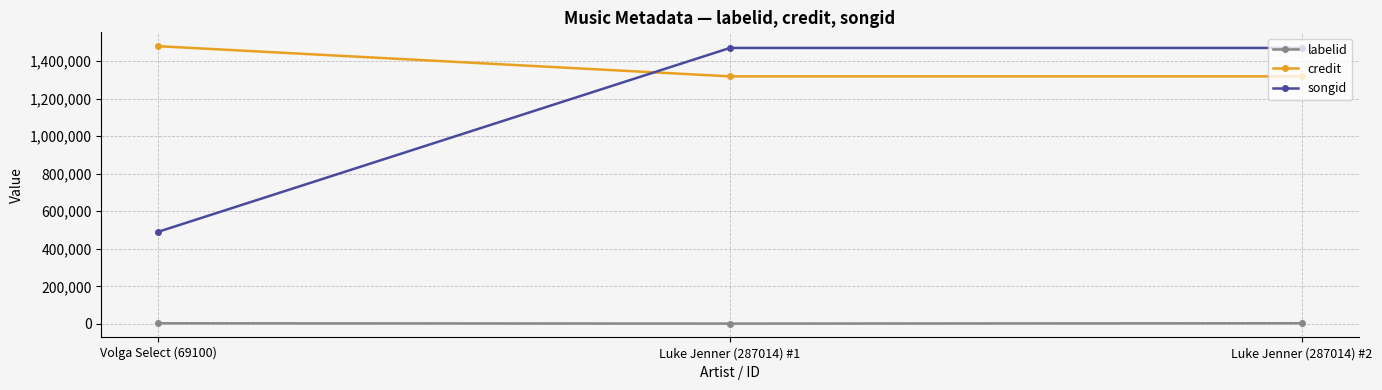

What is the value of the credit point at the 1st from the left?

1480078